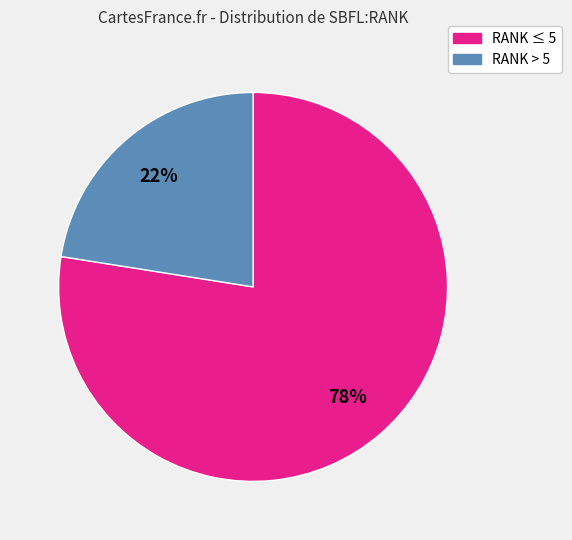

How many slices are in this pie chart?

2